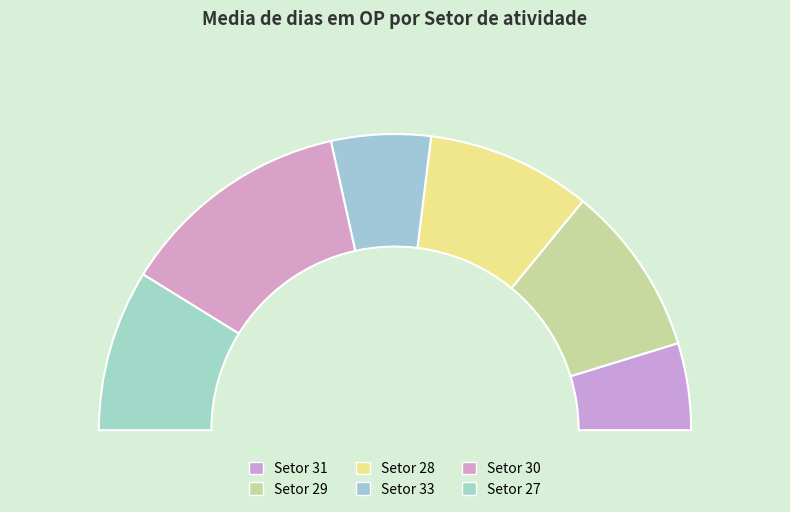

Is it true that 30 is 40% of the pie?

False